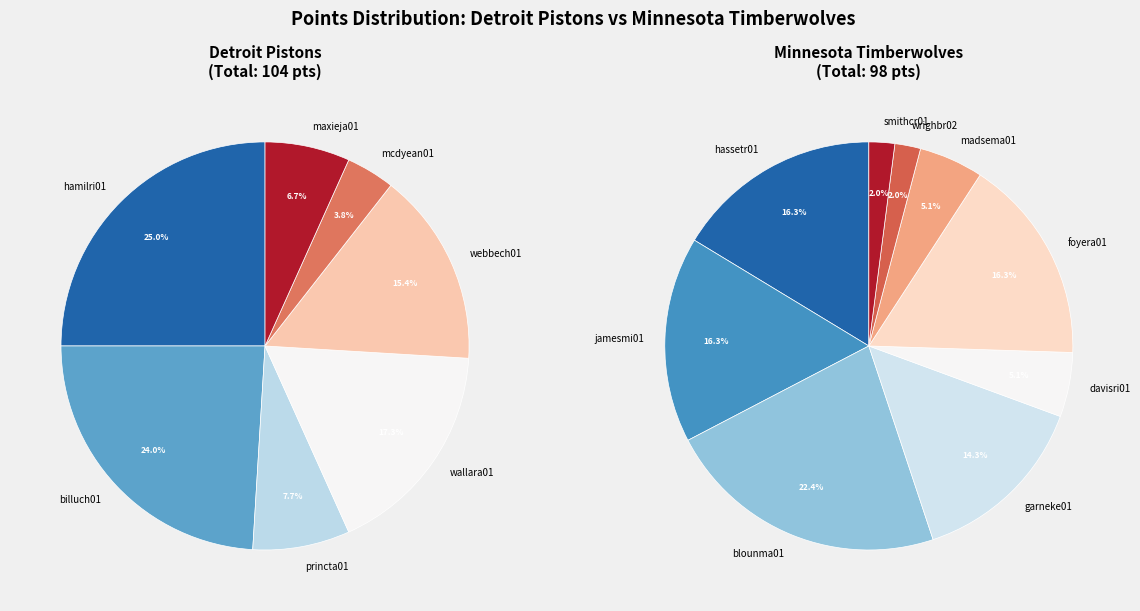

Rank the series at 0 from highest to lowest value.

Detroit Pistons, Minnesota Timberwolves